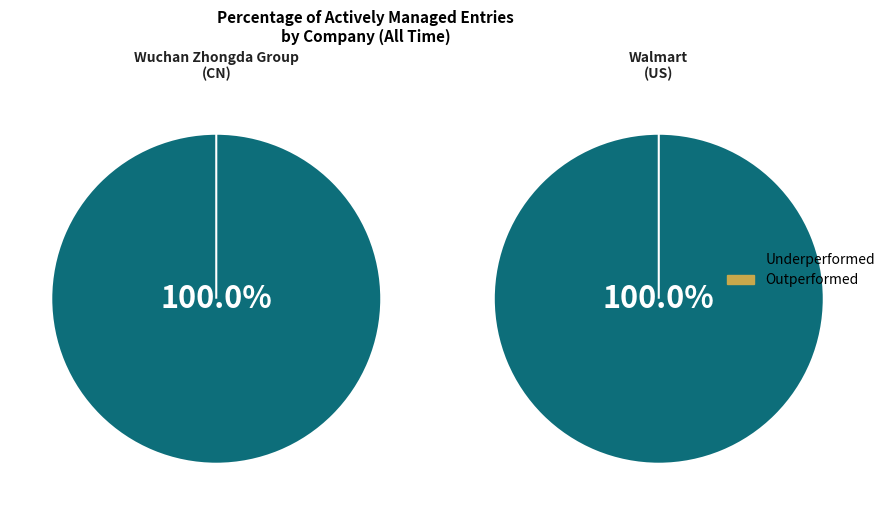

Is Wuchan Zhongda Group the majority of the pie?

No